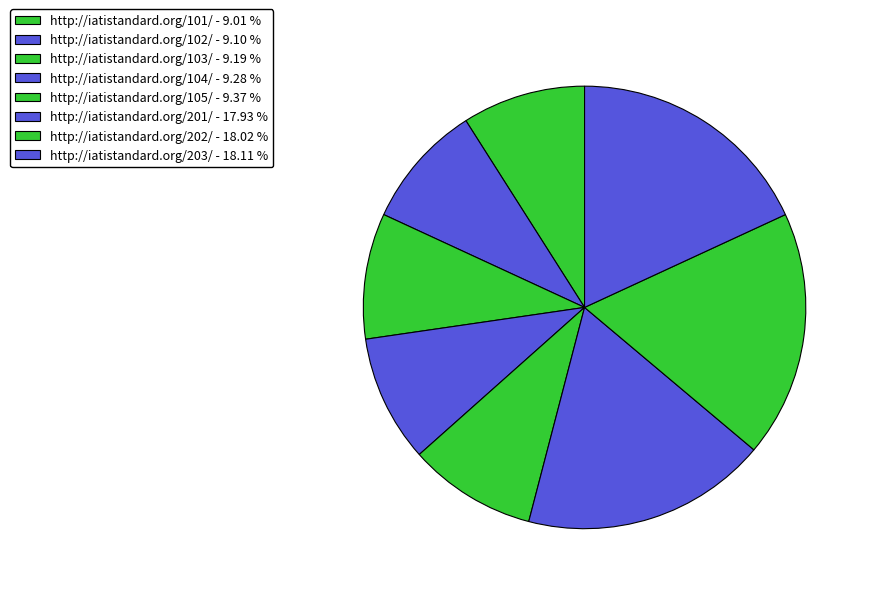

How many slices are in this pie chart?

8